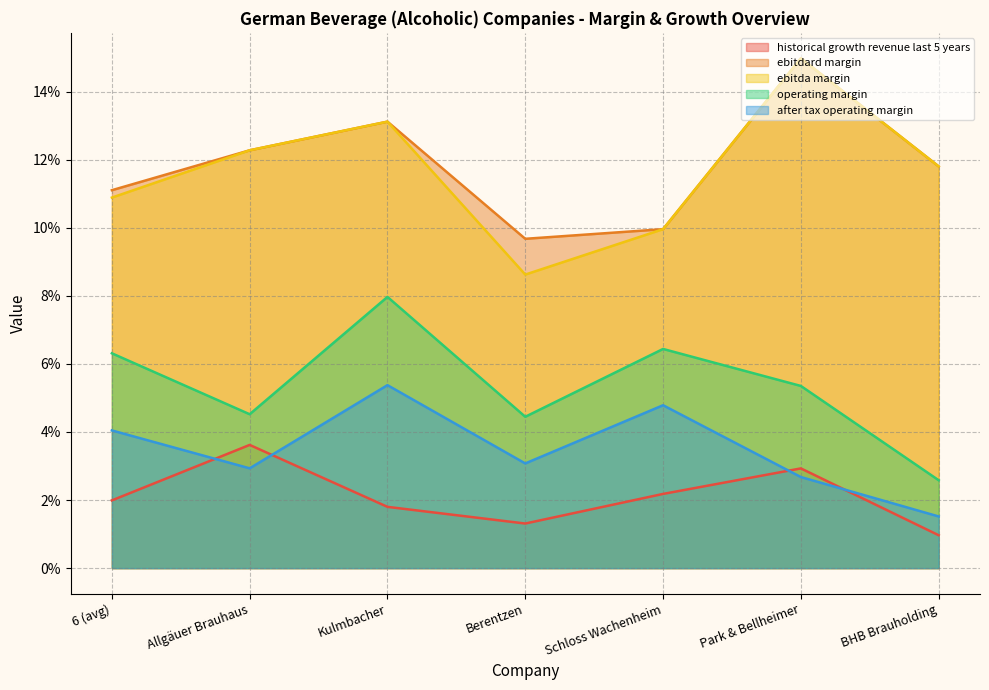

How many lines are shown in the chart?

5